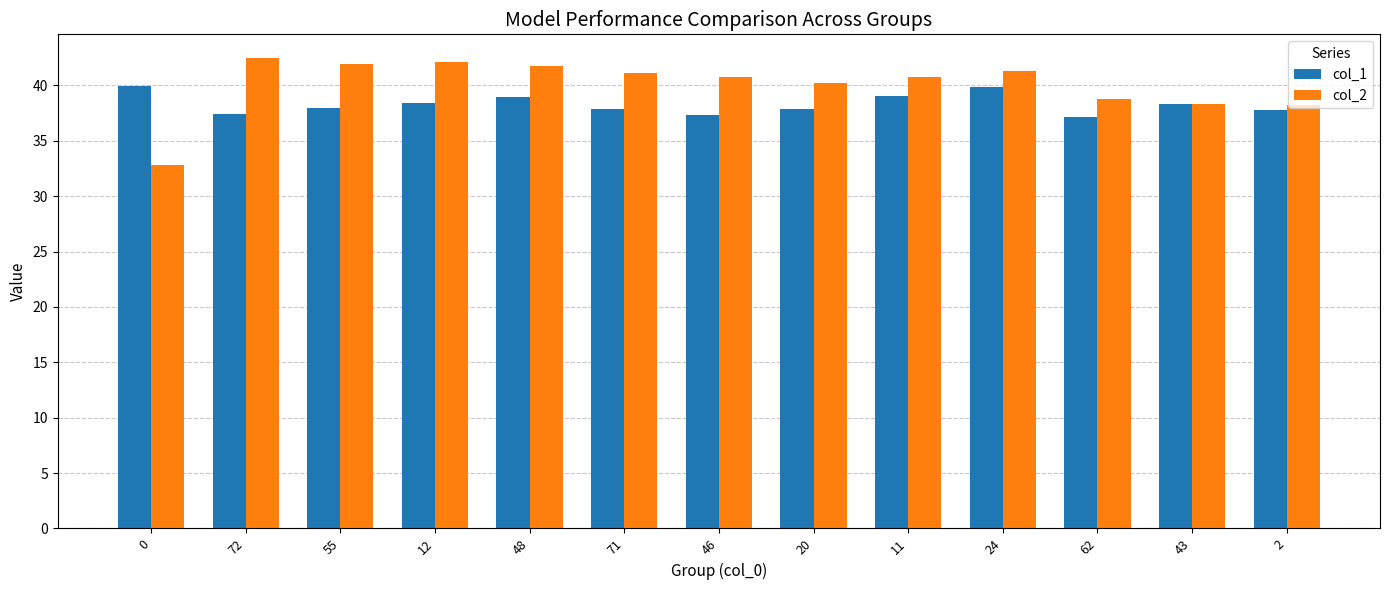

What is the difference between the maximum and minimum values in the col_2 series?

9.6